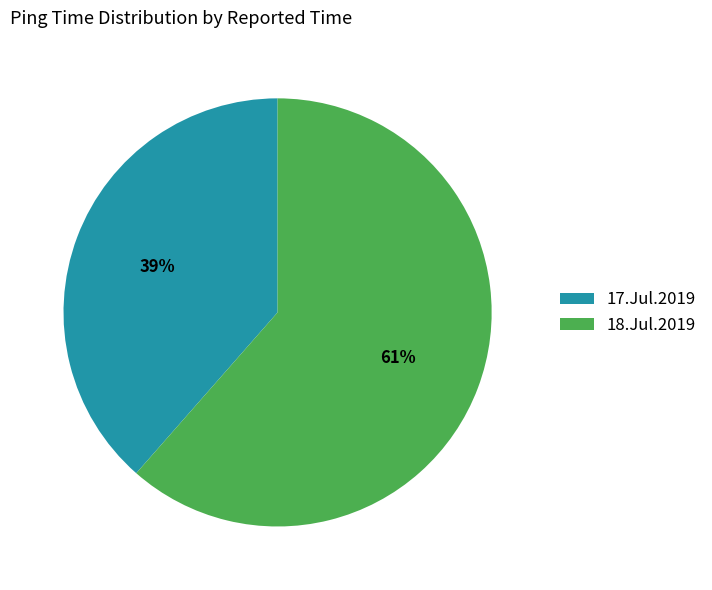

To the nearest percent, what is the average slice percentage?

50%